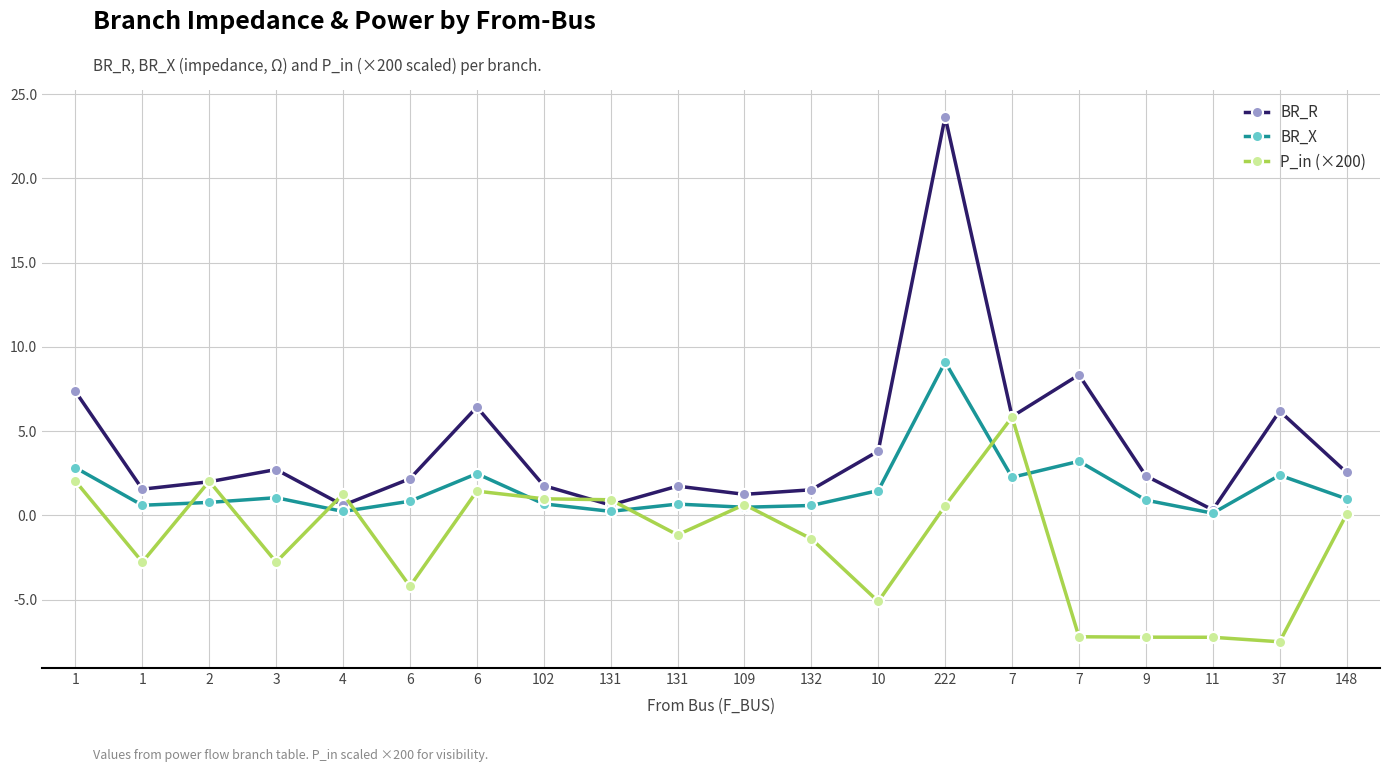

How many data points does each series have?

20